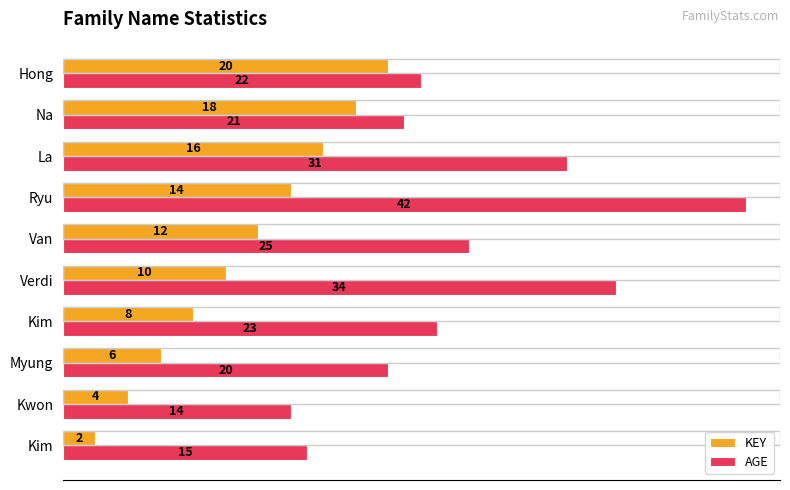

At how many categories does at least one series exceed 13?

10